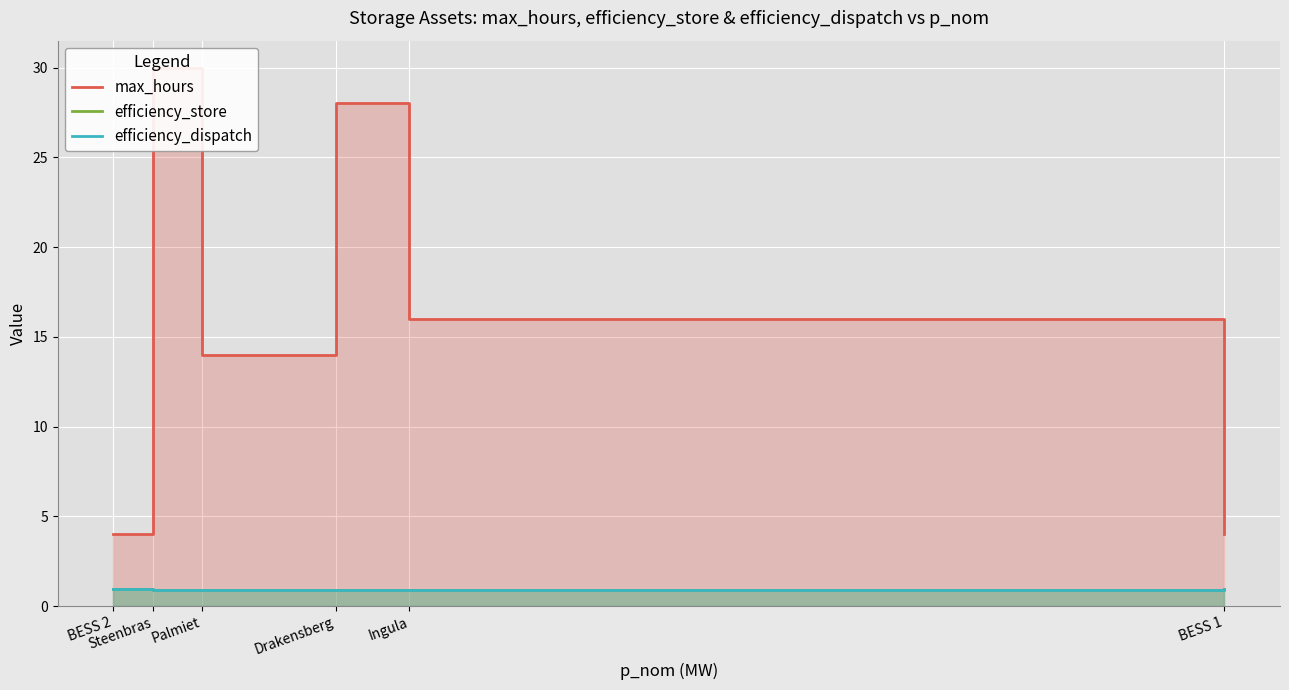

Count the number of data series in this chart.

3